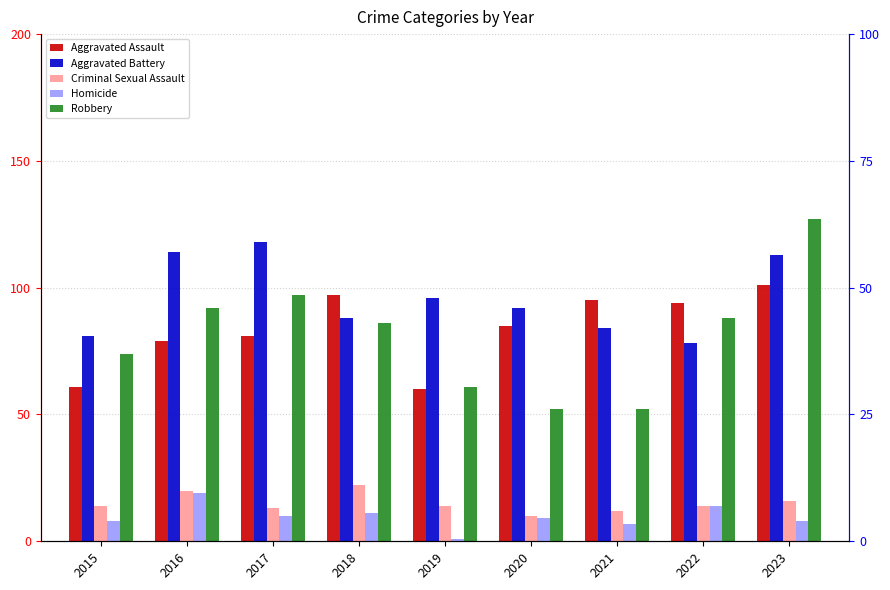

Rank the series by their maximum value, from lowest to highest.

Homicide, Criminal Sexual Assault, Aggravated Assault, Aggravated Battery, Robbery